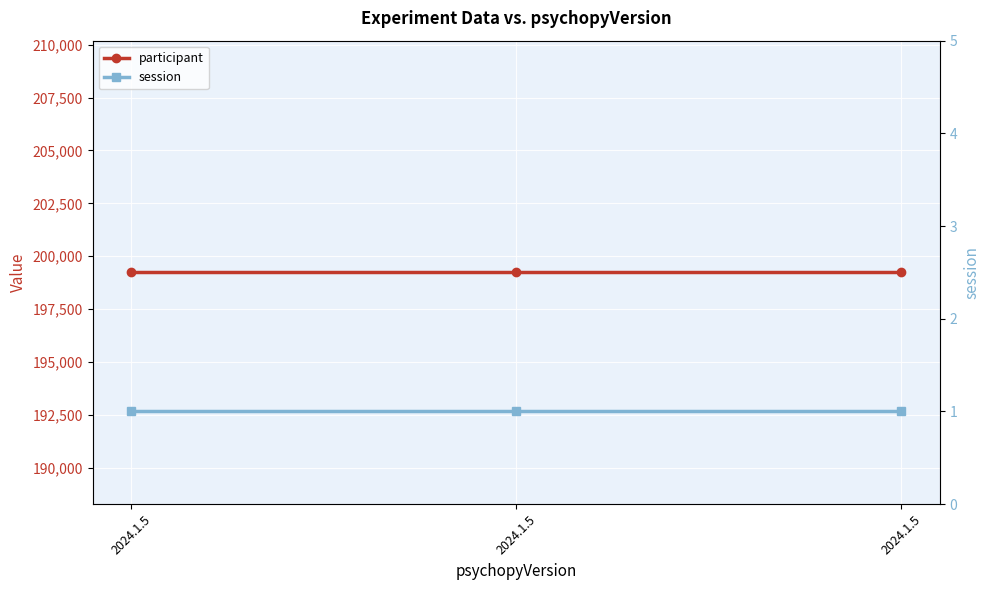

What is the highest value of the session series?

1